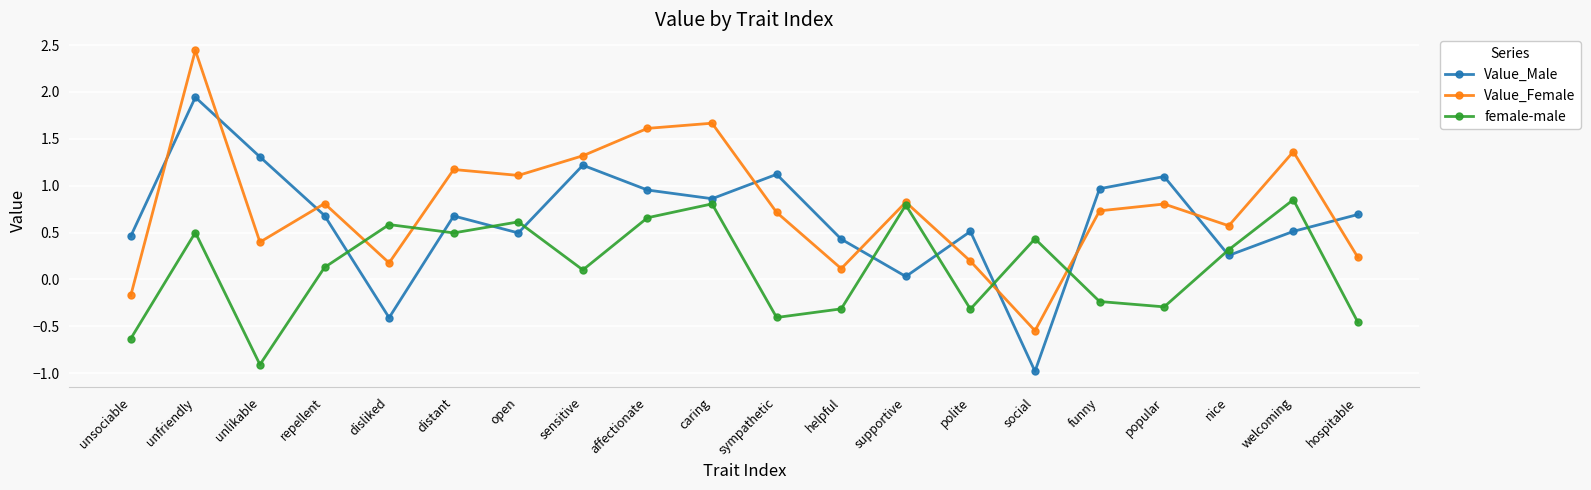

At which category does the chart reach its peak across all series?

unfriendly